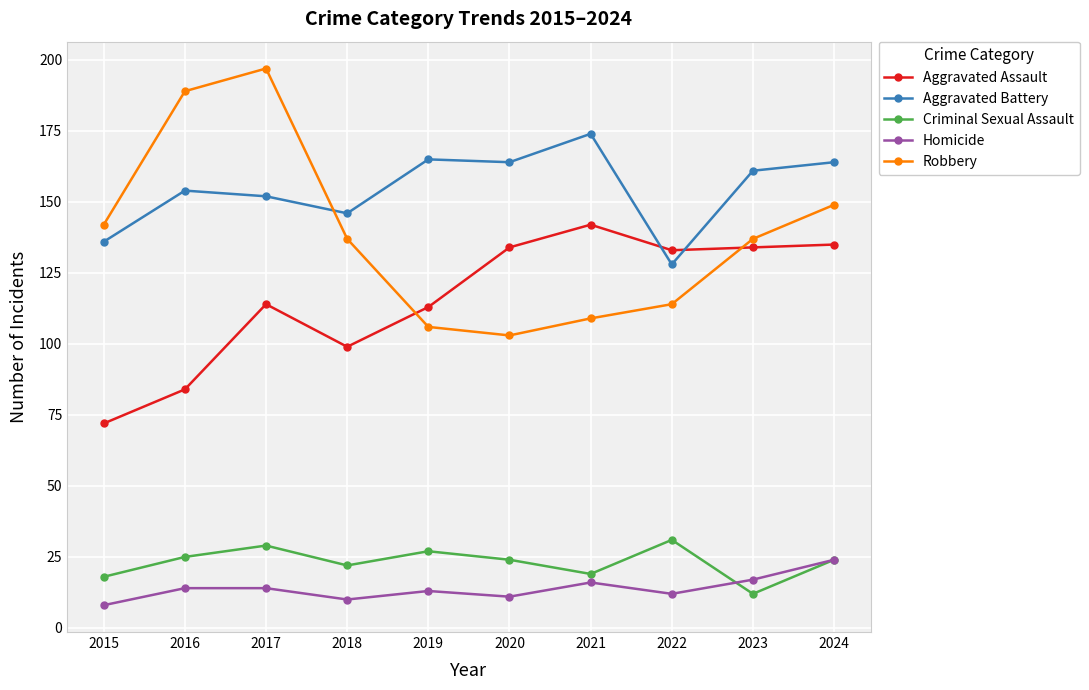

True or false: Aggravated Battery and Criminal Sexual Assault cross at least once.

False